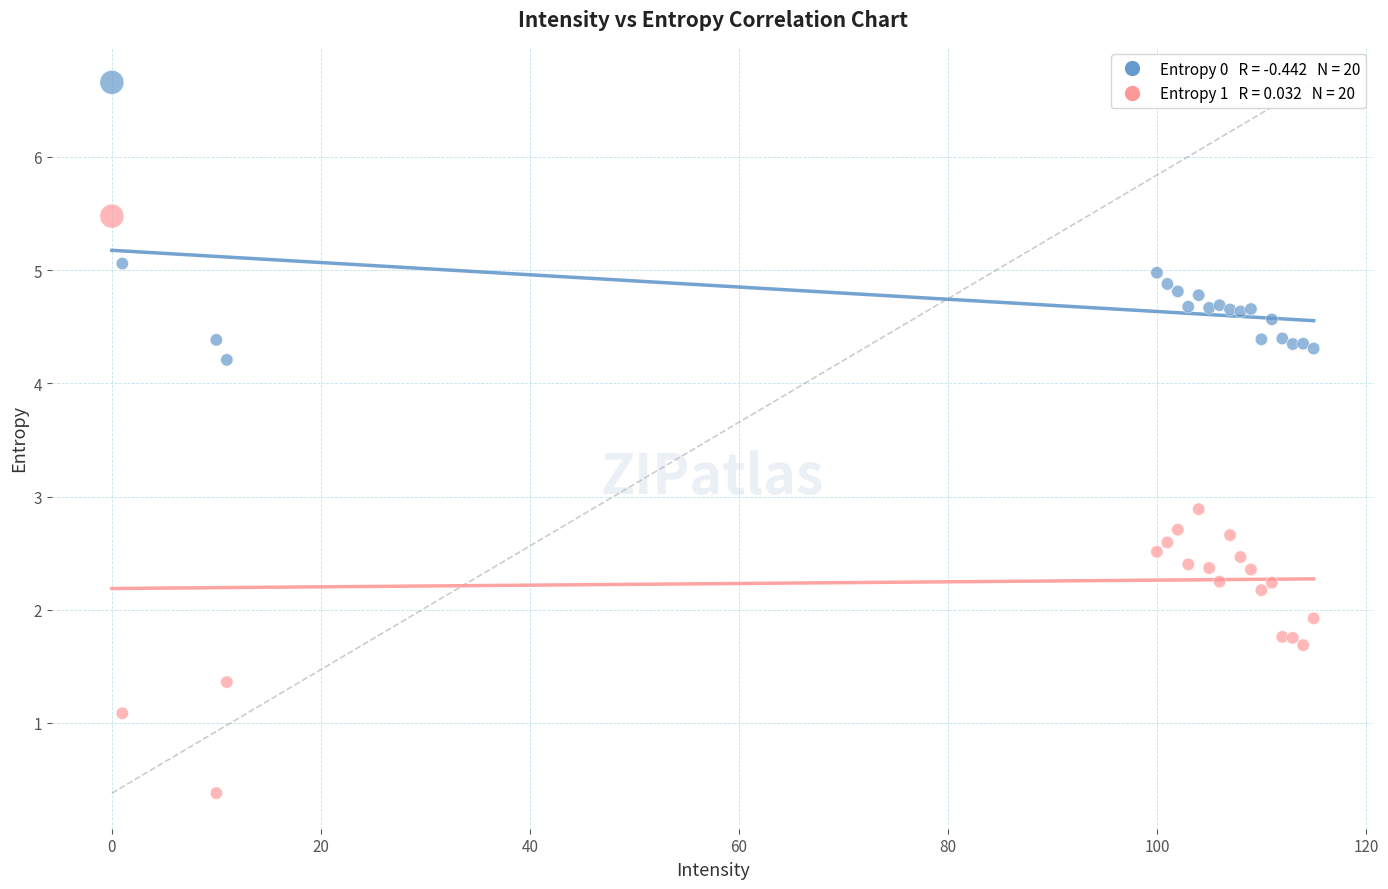

Across all series, what Y value is closest to 3?

2.9